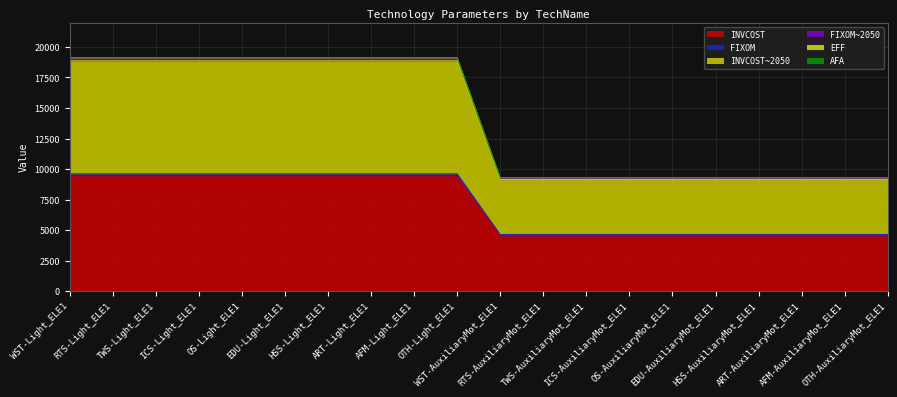

Which category has the highest value in the AFA series?

WST-Light_ELE1